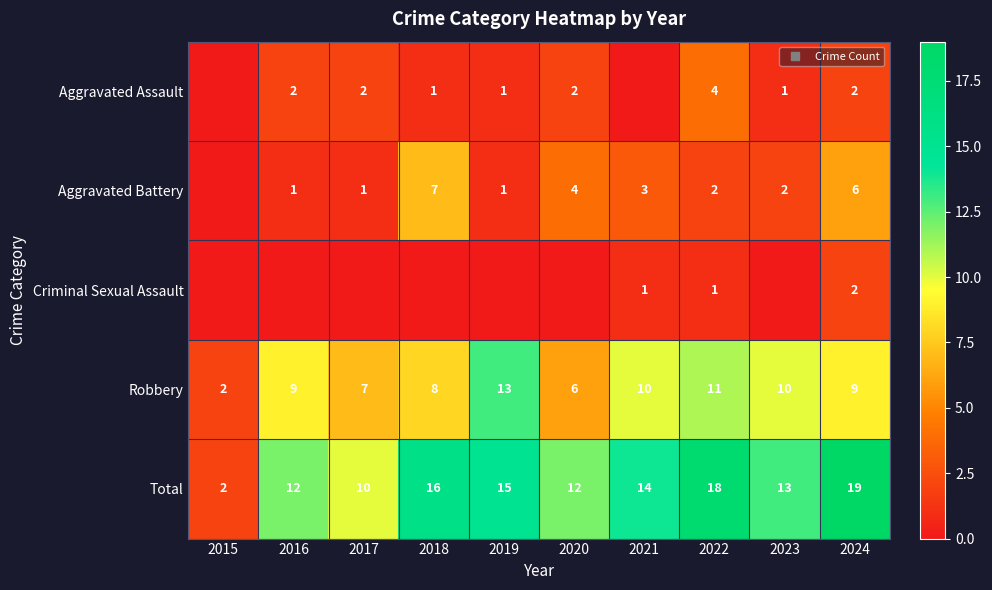

What is the spread (max minus min) of values at 2024?

17